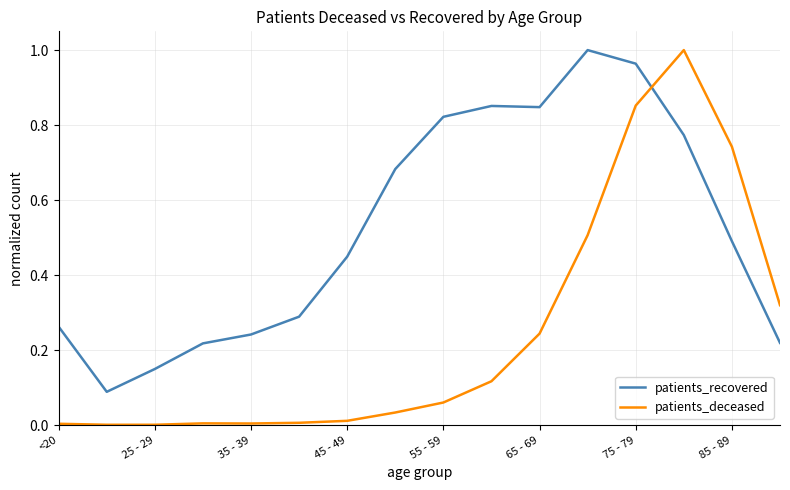

List the series in order of their overall mean, lowest first.

patients_deceased, patients_recovered